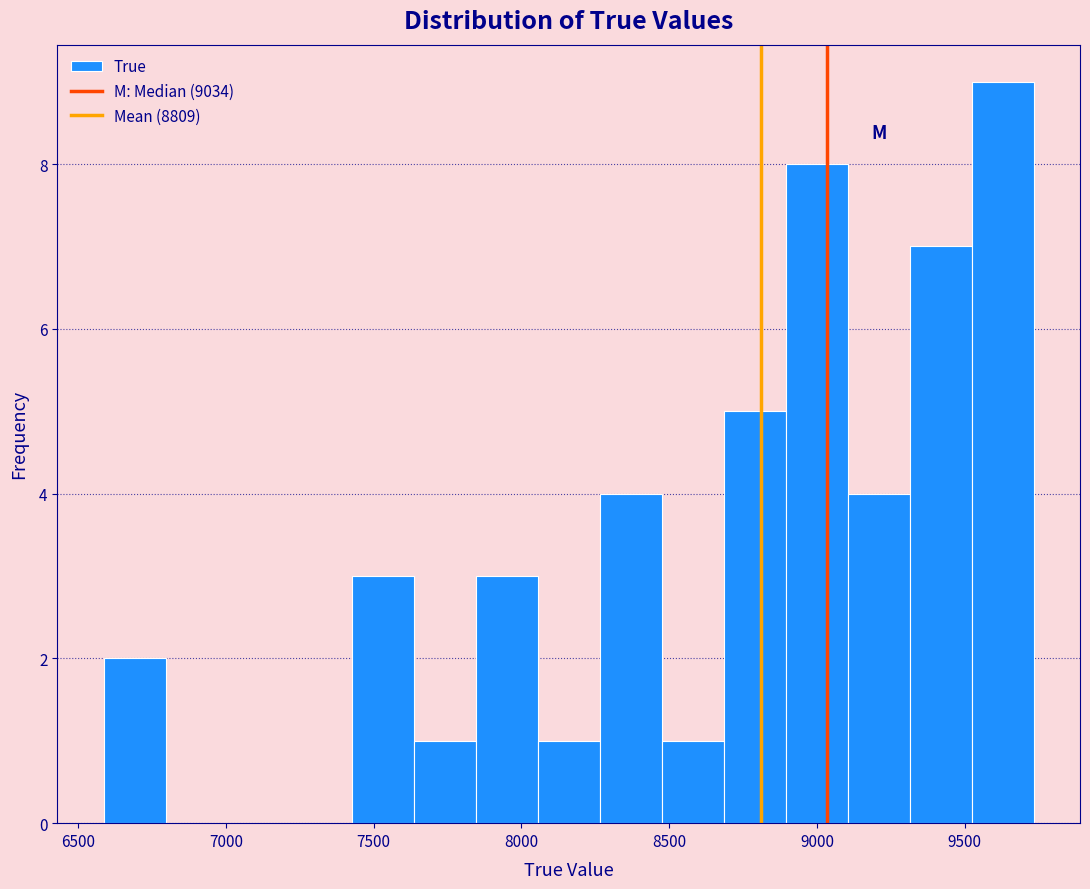

How tall is the bar that spans 8700 to 8900 on the x-axis? Neither the bar edges nor the heights are printed on the chart, so give them approximately, as read against the axes.

5